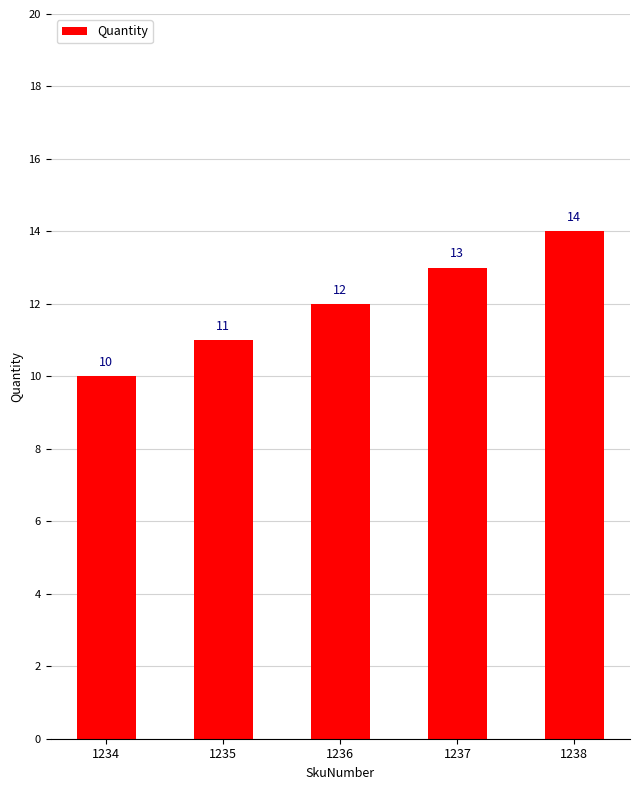

Where is the data nearest to the value 12?

1236